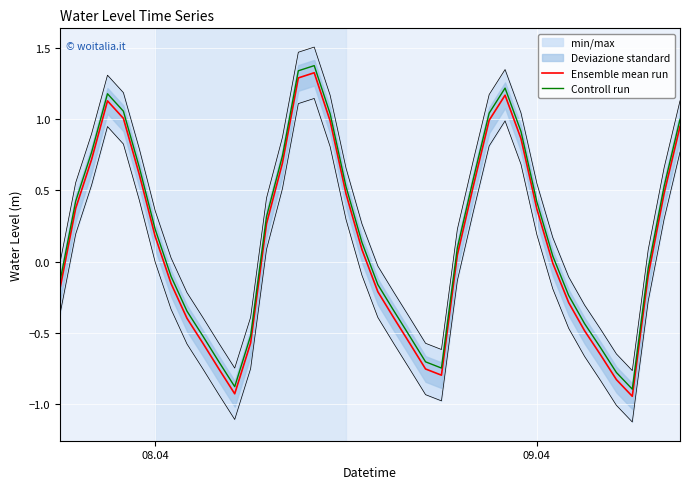

True or false: Ensemble mean run and Controll run intersect in this chart.

False